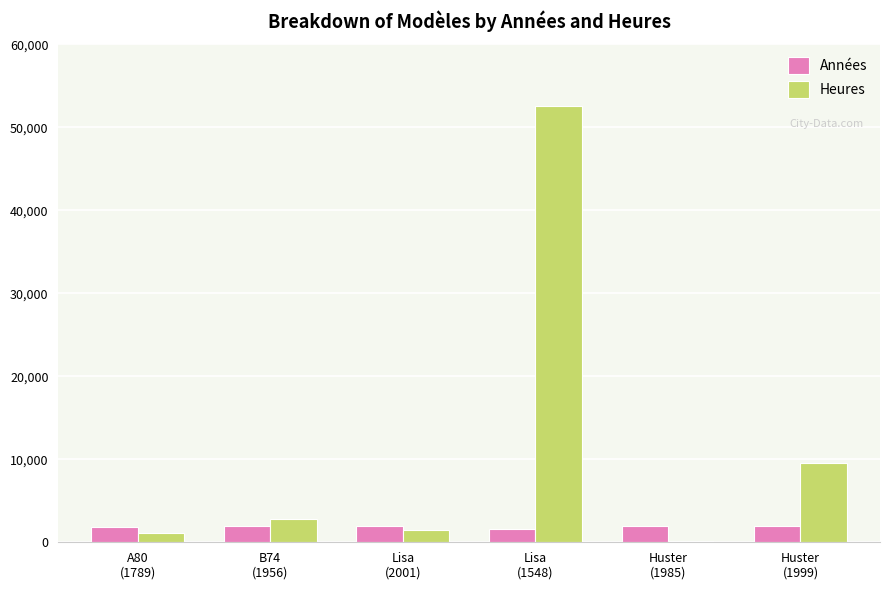

What is the sum of all Années values?

11278